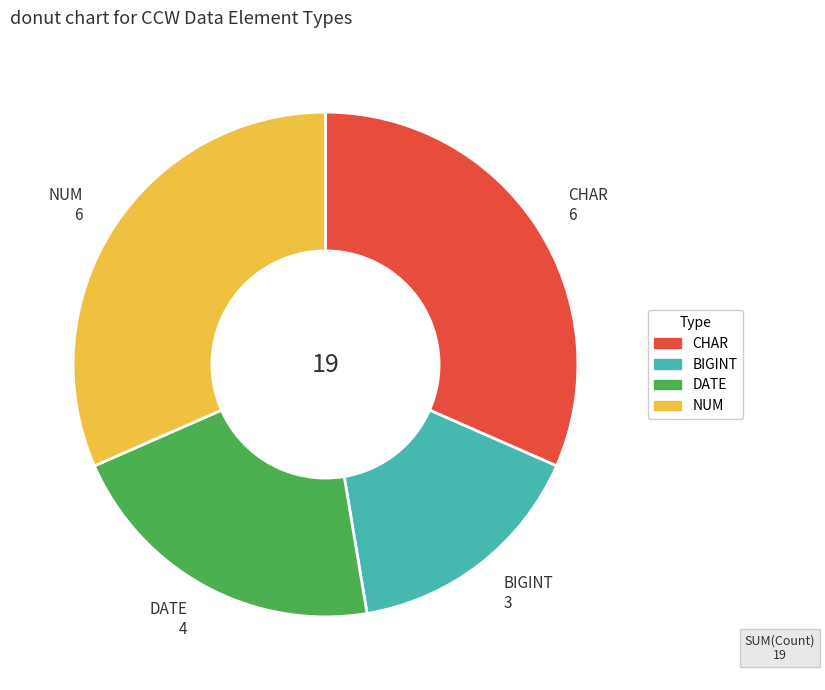

Is the sum of NUM and DATE greater than half?

Yes